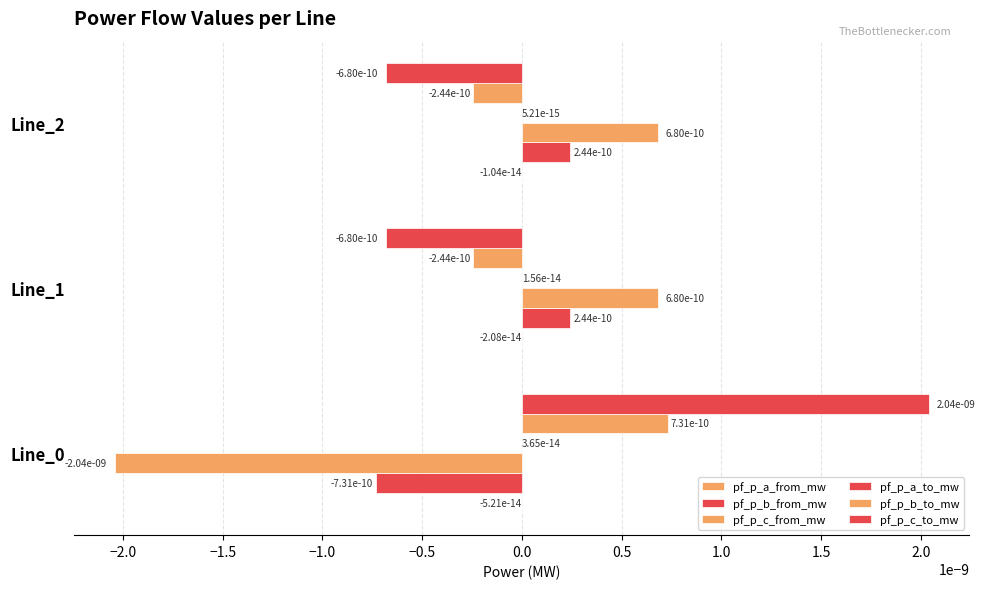

How many series are shown in this chart?

6